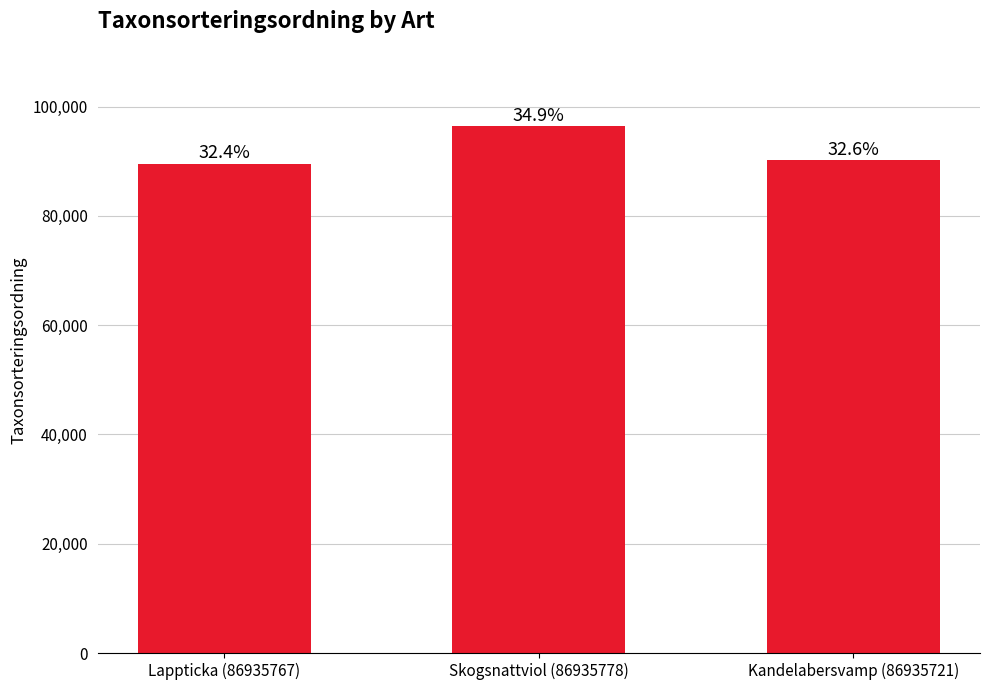

How many bars are there in total?

3